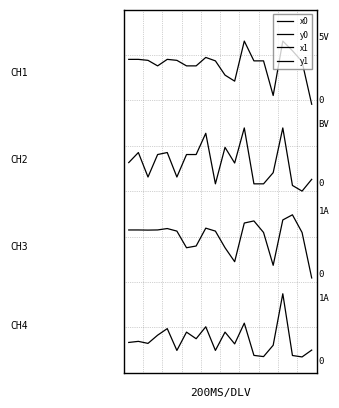

How many y0 values are between 2 and 3?

20